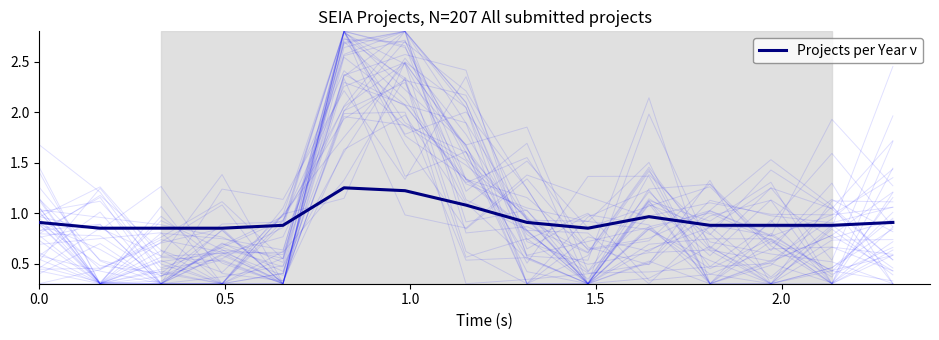

Does the chart display data point markers on the line(s)?

No